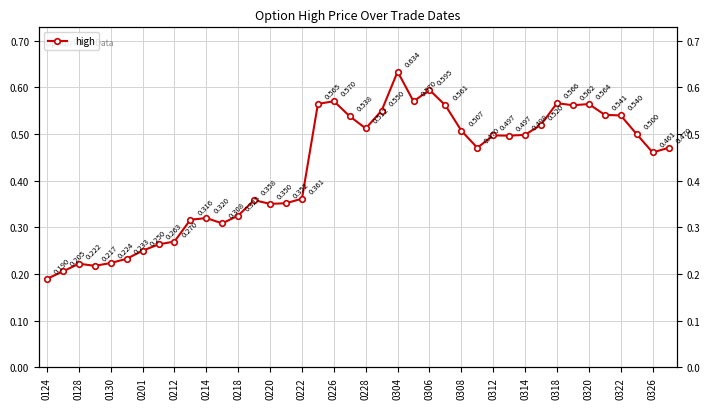

The chart shows a value of 0.7 at 0314. True or false?

False